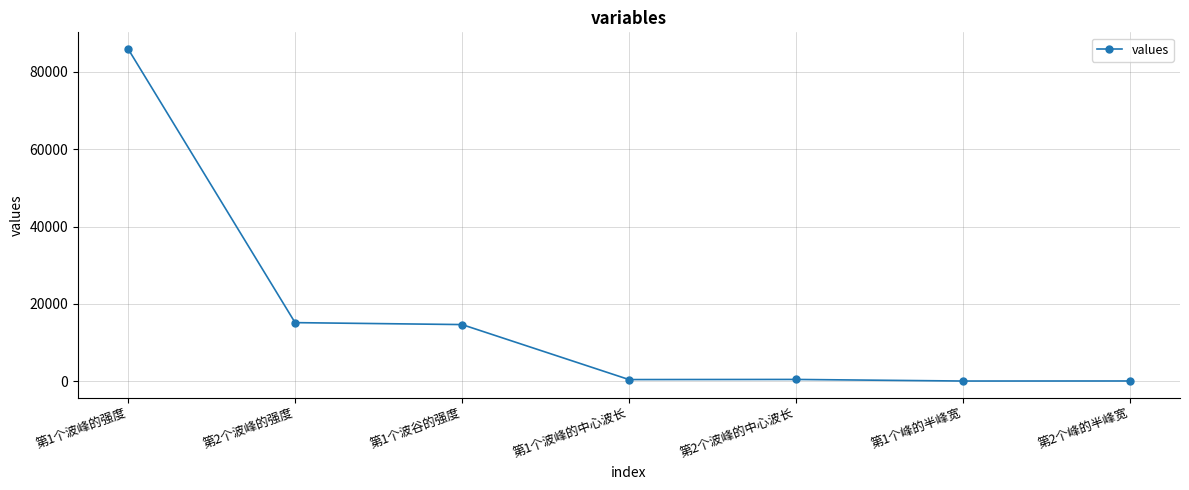

What is the sum of the values at 第1个波峰的中心波长 and 第1个峰的半峰宽?

421.6